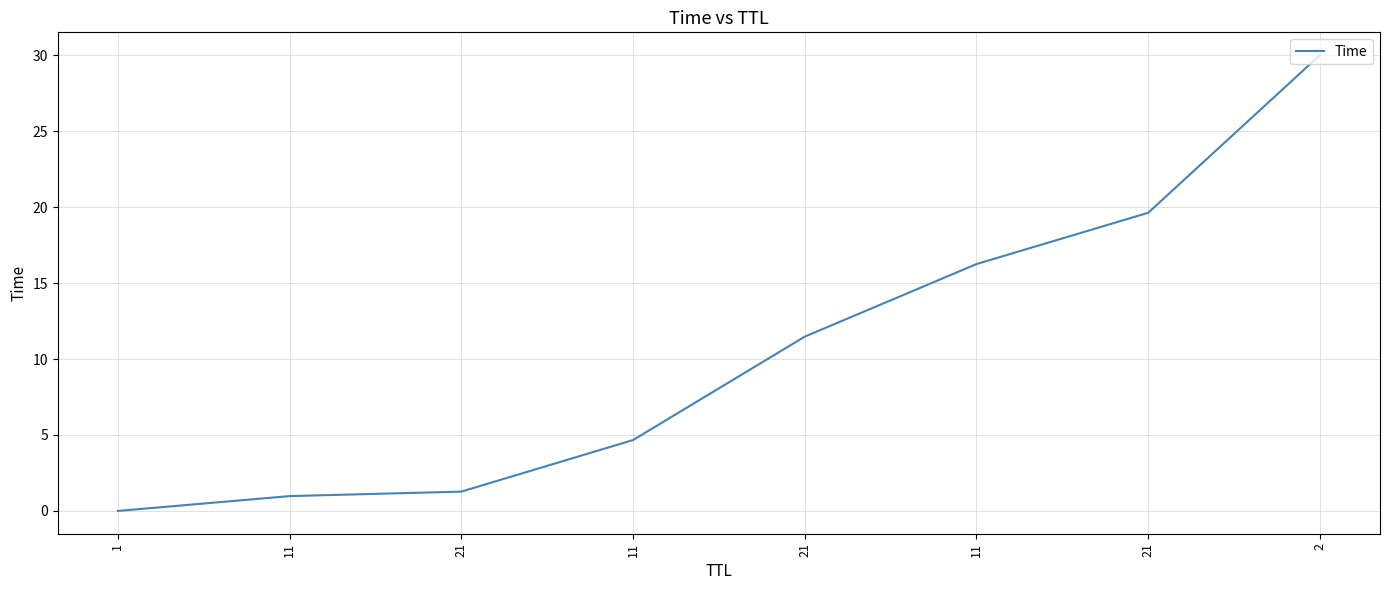

What is the label of the 1st point from the left?

1